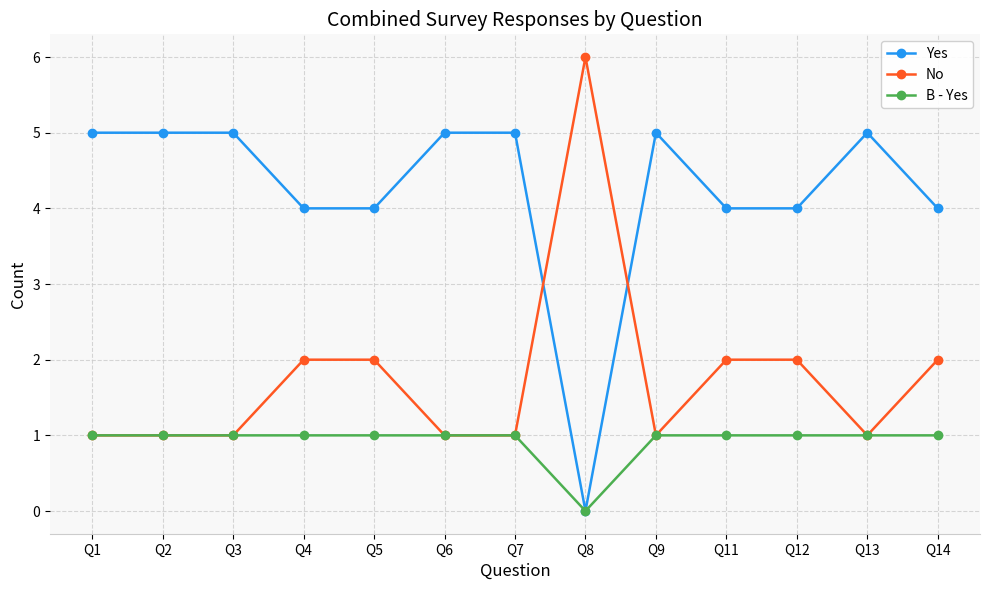

Rank the series at Q4 from lowest to highest value.

B - Yes, No, Yes